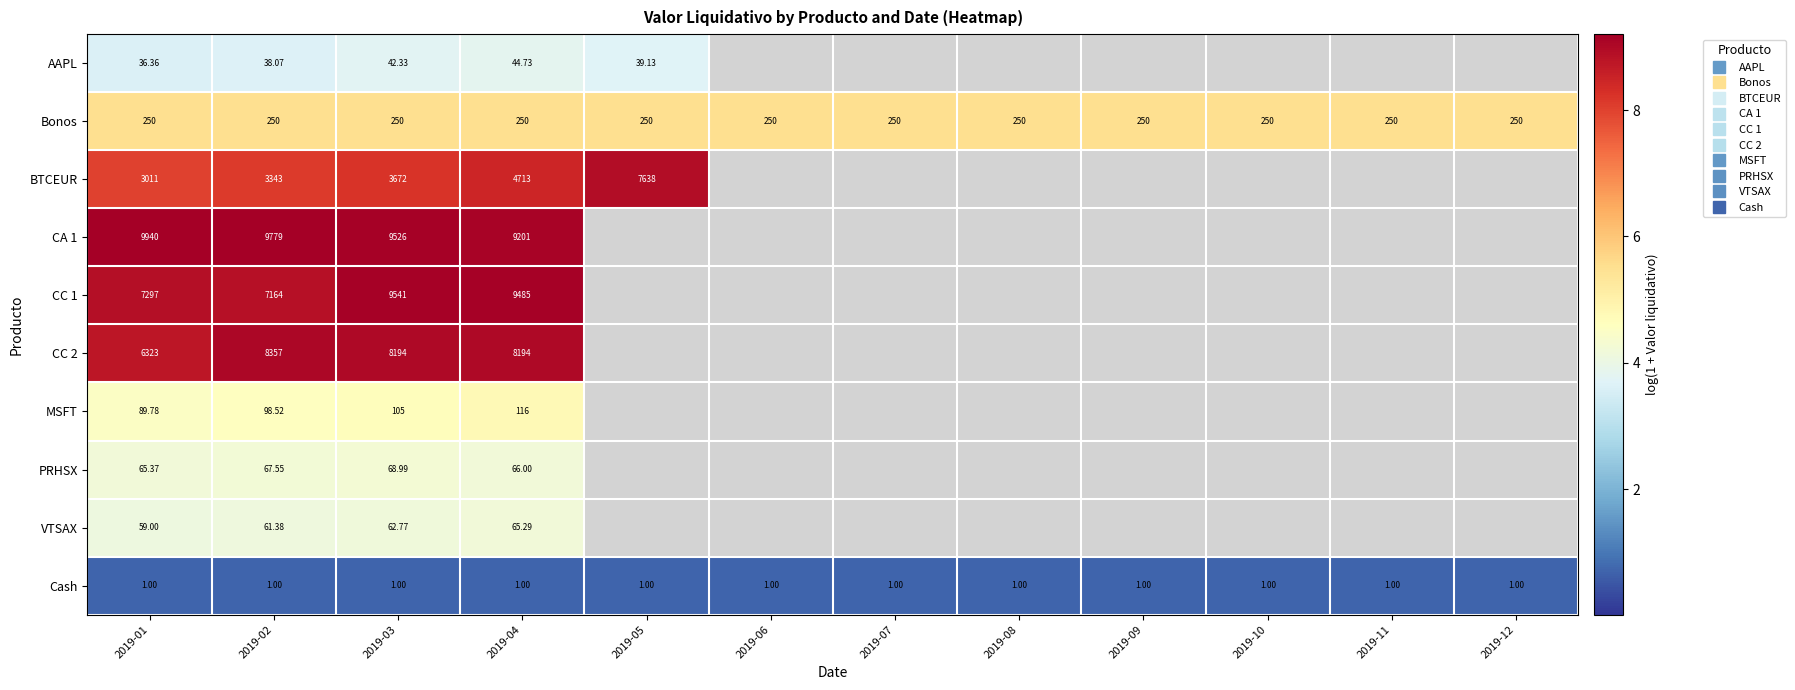

How many categories are shown in the chart?

12